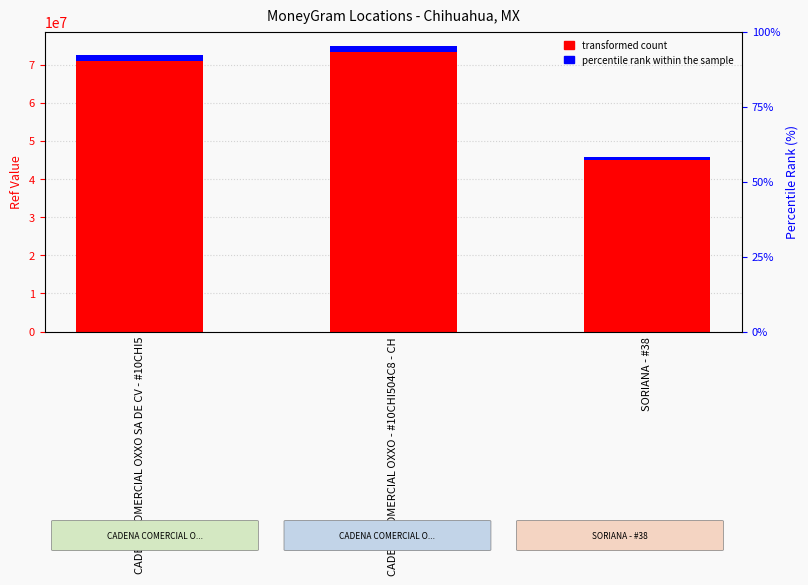

Reading left to right, list all the values displayed in this chart.

Ref value (transformed): CADENA COMERCIAL OXXO SA DE CV - #10CHI5=70972205.6	CADENA COMERCIAL OXXO - #10CHI504C8 - CH=73431397.1	SORIANA - #38=44910301.2
Ref accent (percentile rank): CADENA COMERCIAL OXXO SA DE CV - #10CHI5=1448412.4	CADENA COMERCIAL OXXO - #10CHI504C8 - CH=1498599.9	SORIANA - #38=916536.8